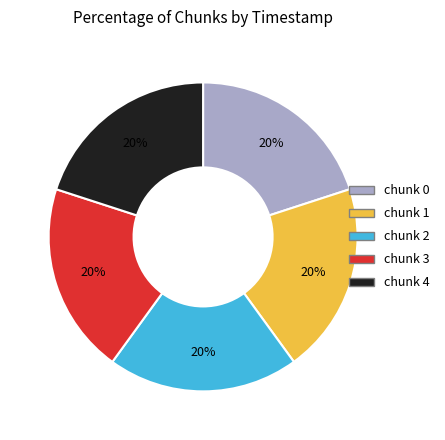

True or false: chunk 4 accounts for 26% of the total.

False